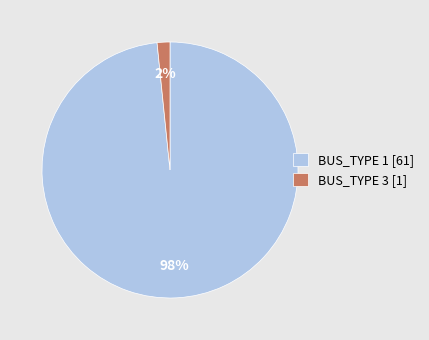

True or false: BUS_TYPE 1 accounts for 16% of the total.

False